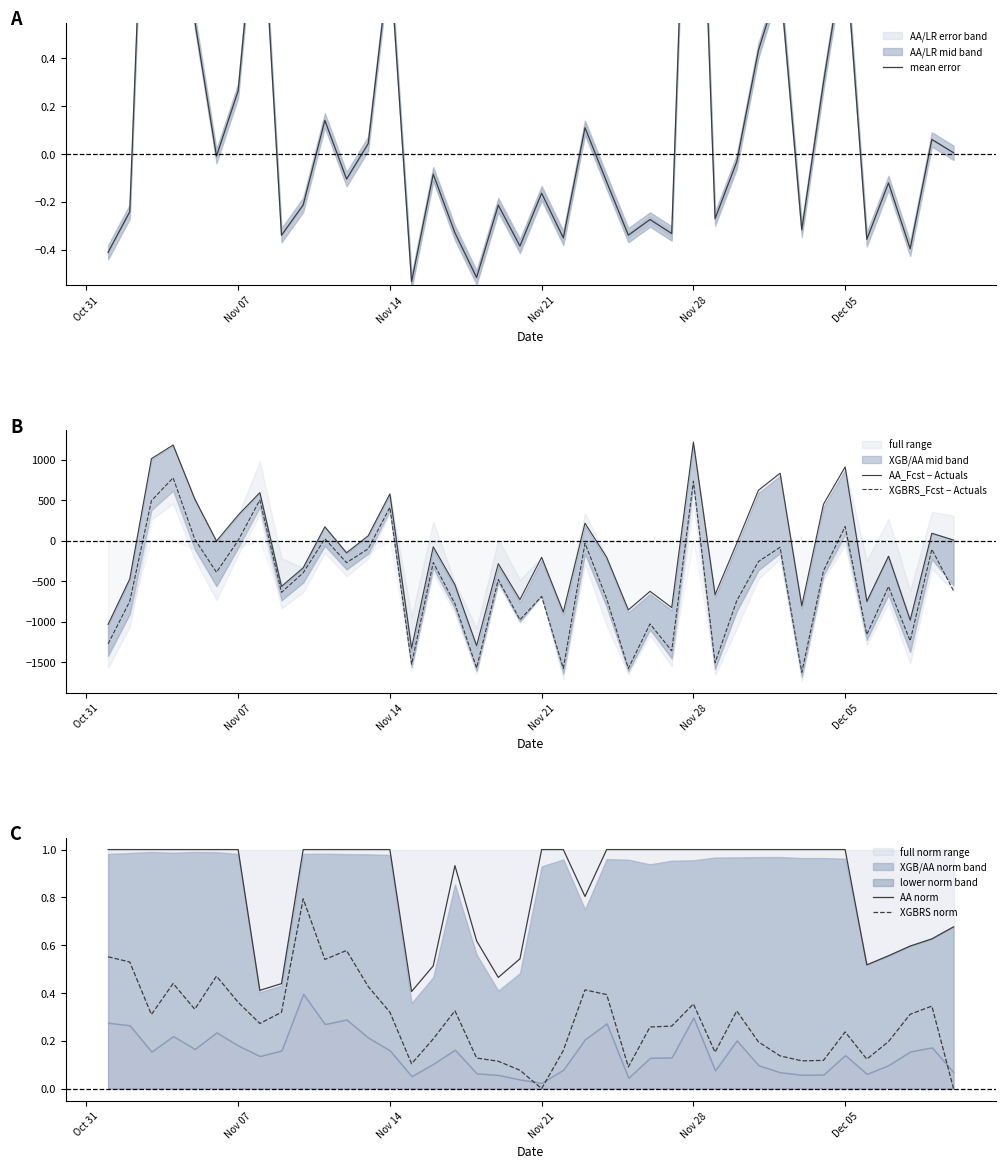

In XGBRS_Fcst − Actuals, how many points are higher than both neighbors (excluding endpoints)?

14